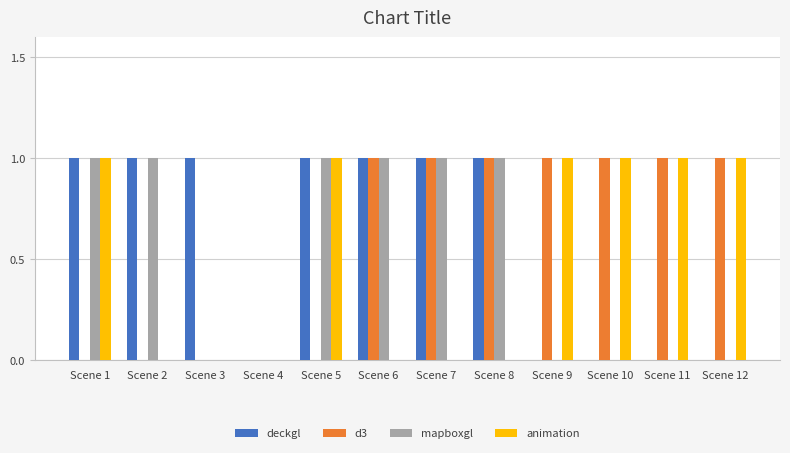

Is the value of mapboxgl at Scene 6 greater than the value of animation at Scene 7?

Yes